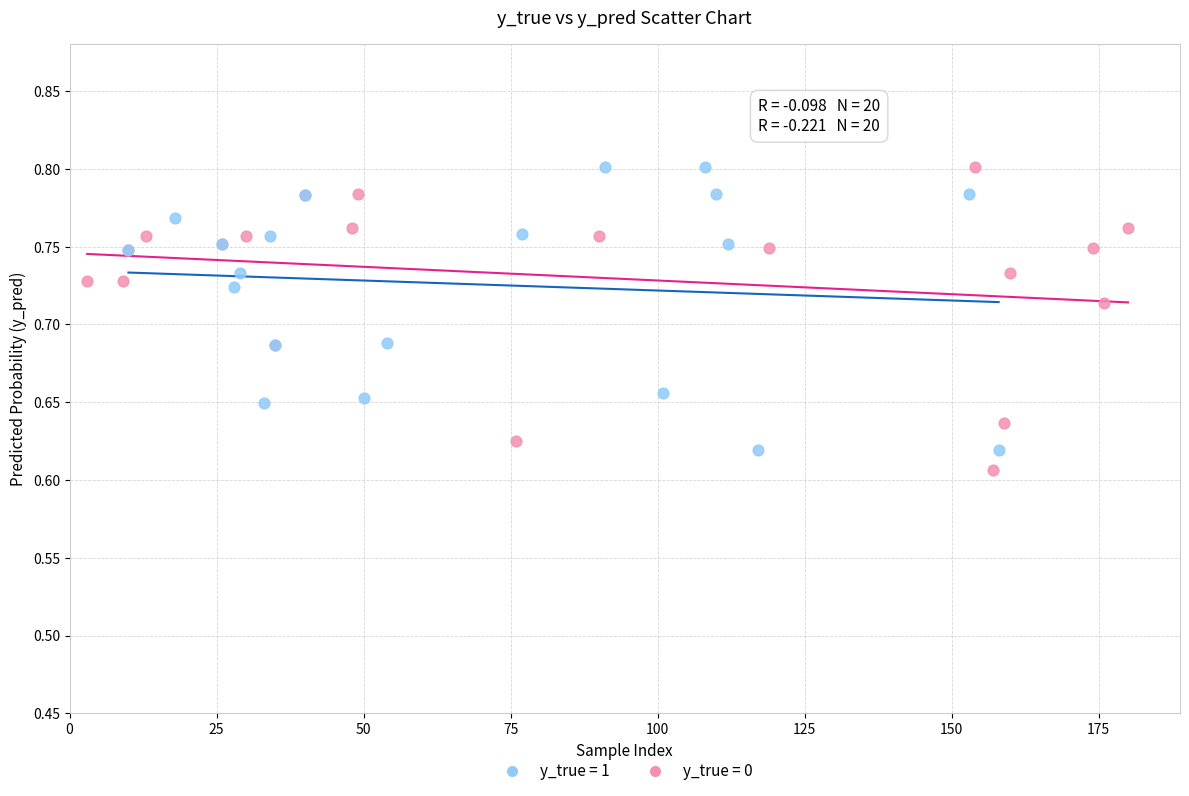

Which series reaches the minimum Y coordinate?

y_true = 0